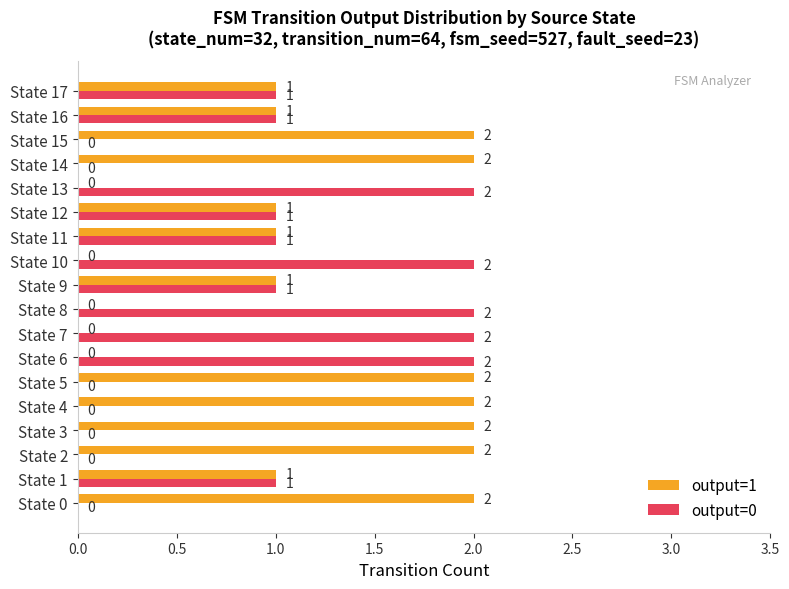

The output=1 series shows 1 at State 1. True or false?

True